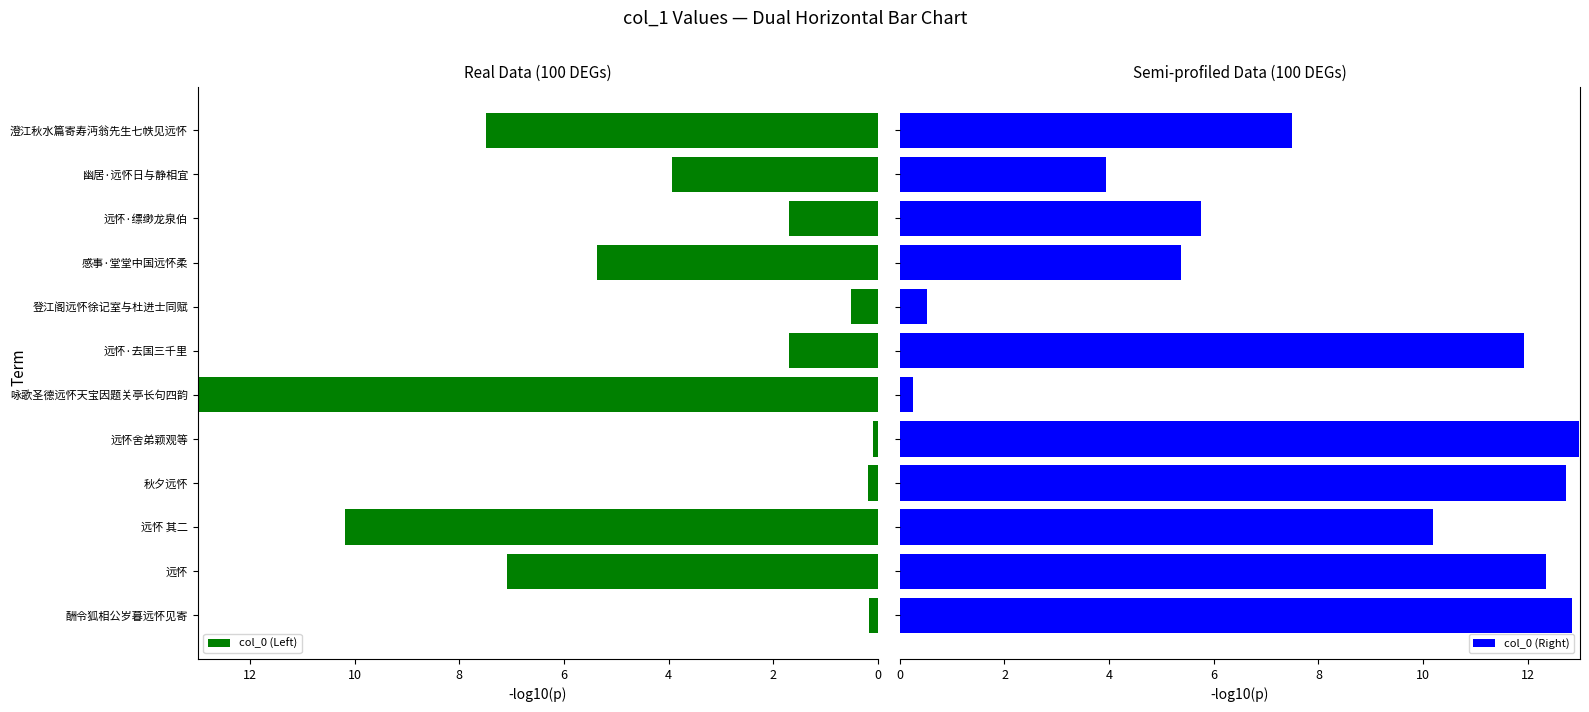

How many values in the col_0 (Left) series are below 3?

6